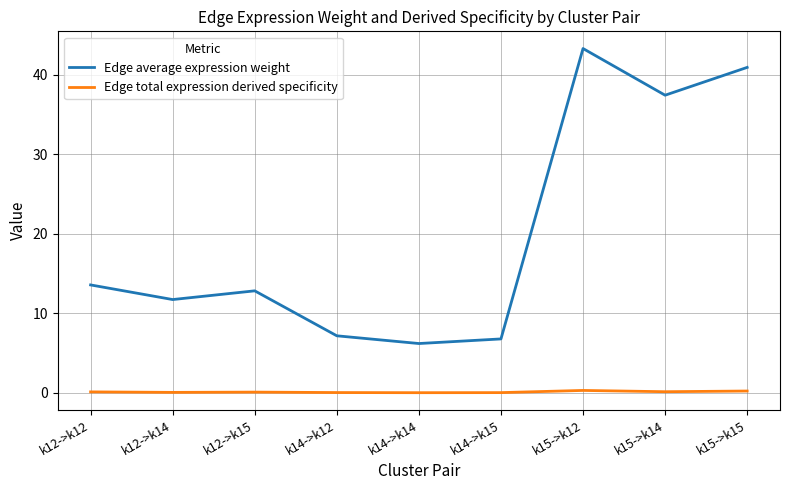

What position from the right is k14->k15?

4